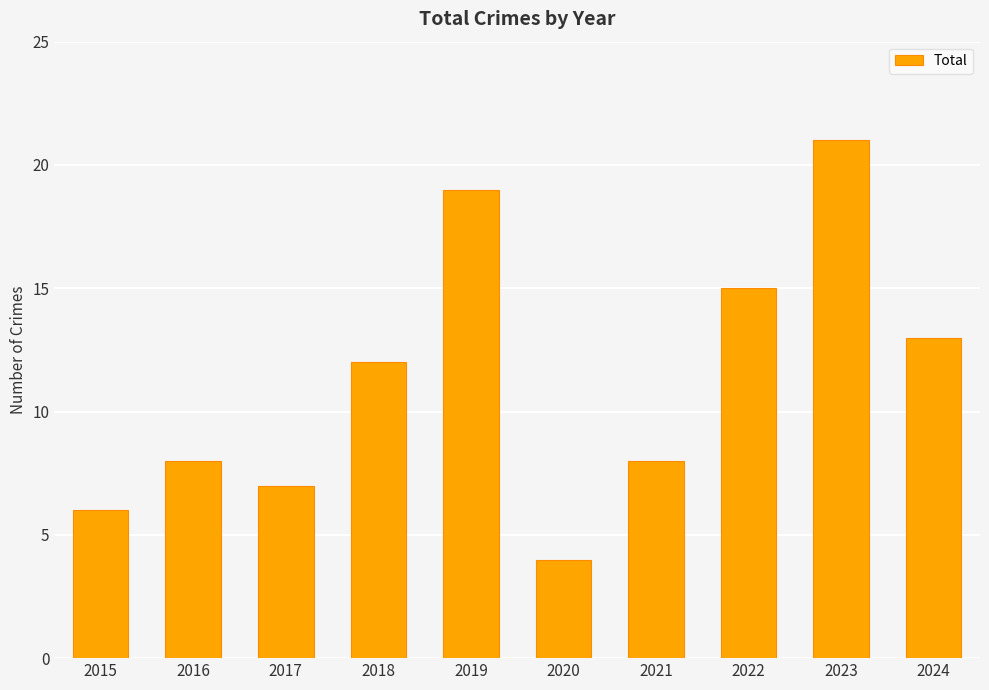

What is the smallest value displayed?

4